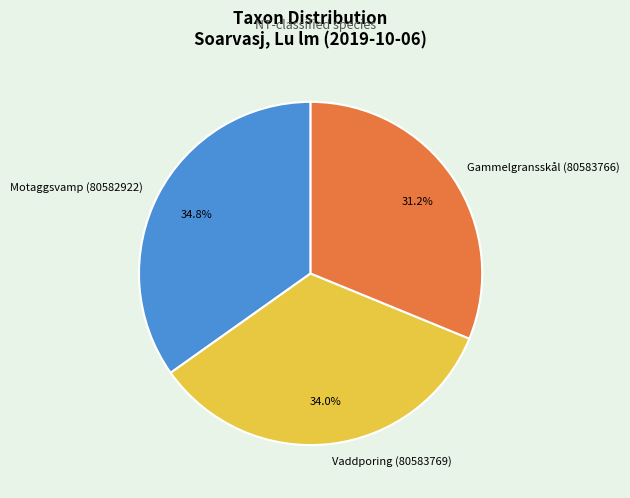

What is the ratio of the value at Gammelgransskål (80583766) to the value at Vaddporing (80583769)?

0.9